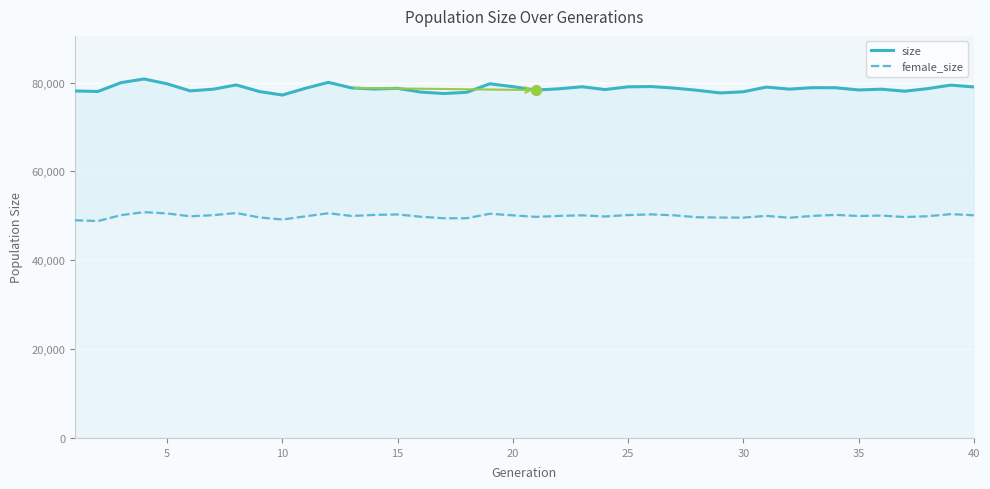

Which series has the largest total across all categories?

size